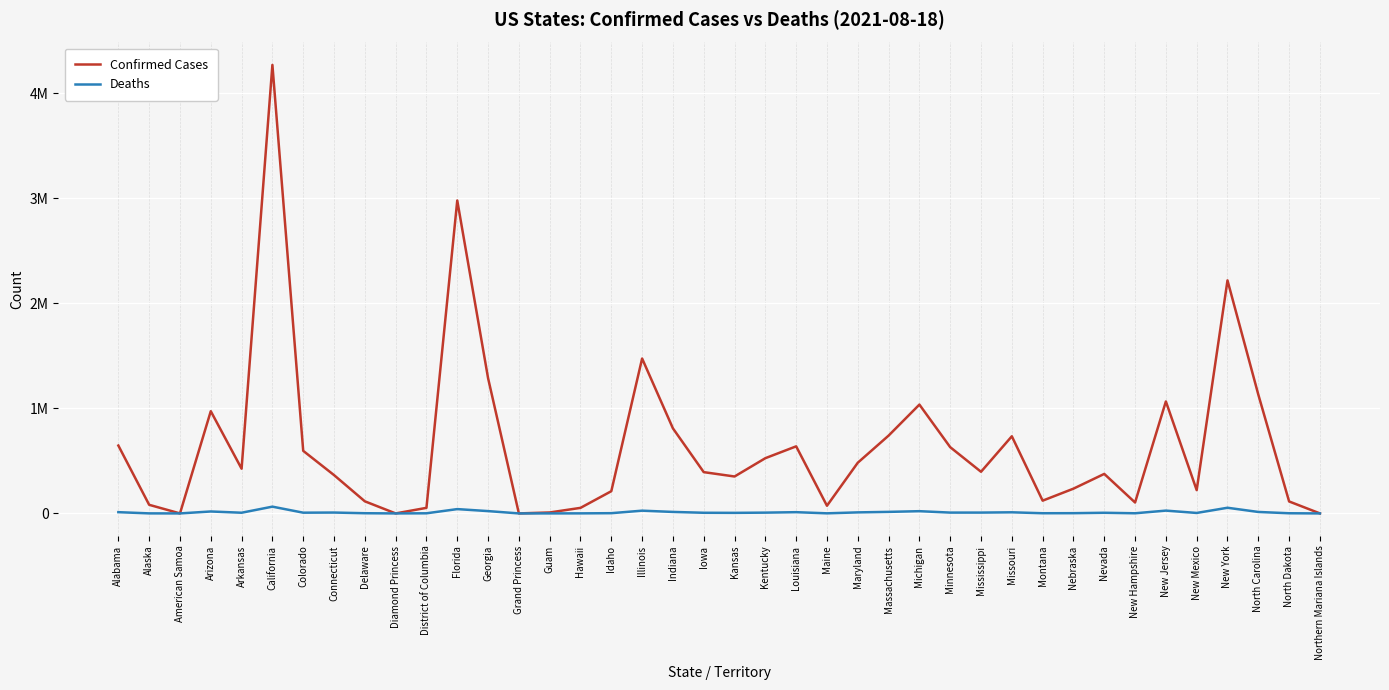

What is the greatest value displayed?

4268738